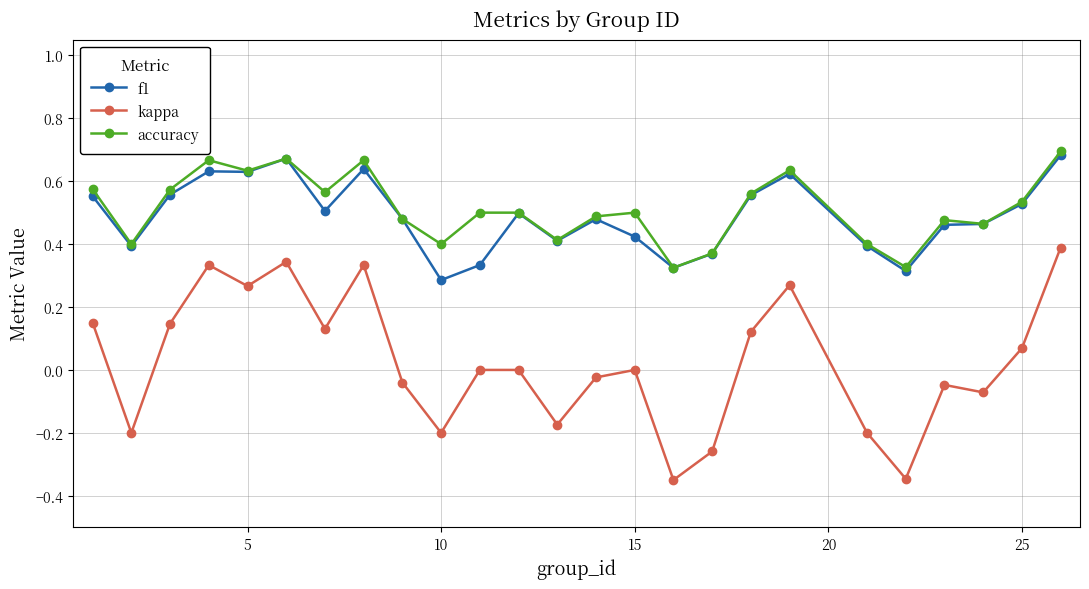

Count the f1 values in the range 0 to 1.

25